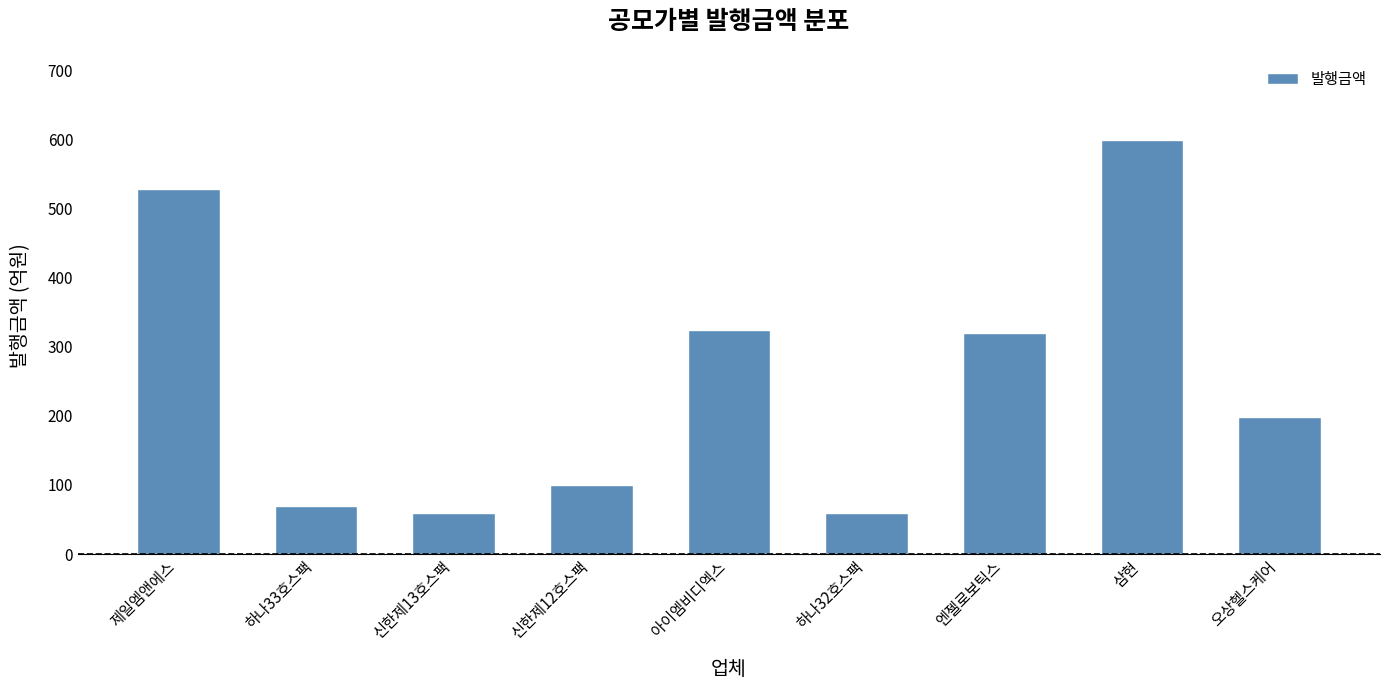

What is the approximate value at 제일엠앤에스?

528